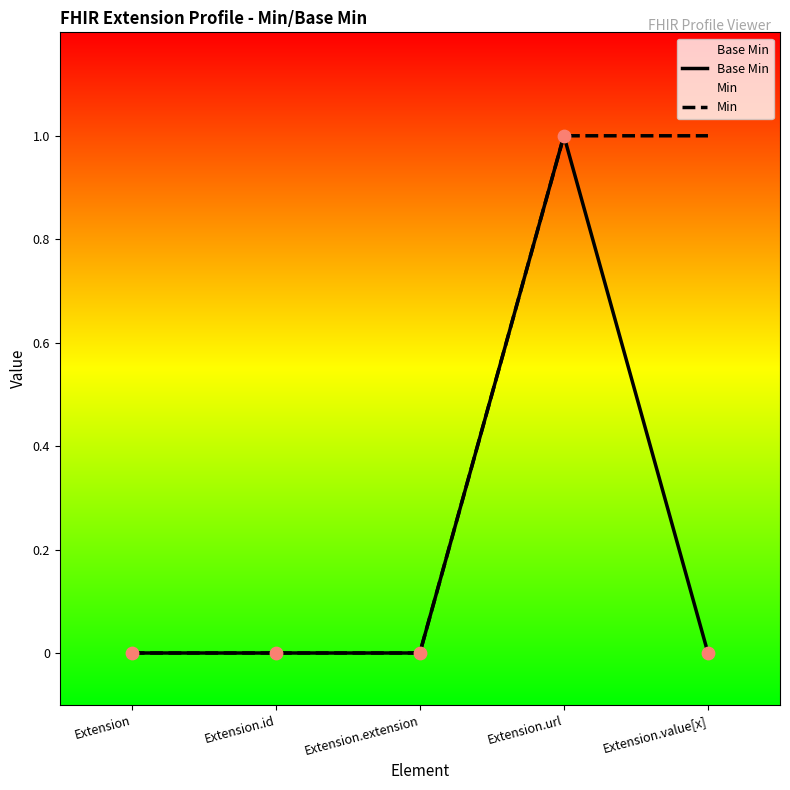

Which series has the largest total across all categories?

Min